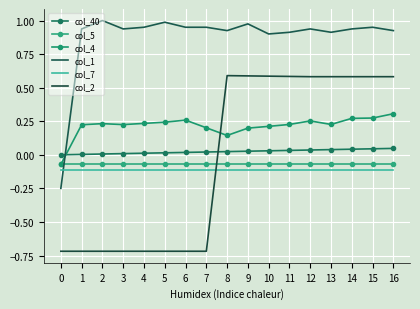

Rank the categories by col_5 value from lowest to highest.

0, 1, 2, 3, 4, 5, 6, 7, 8, 9, 10, 11, 12, 13, 14, 15, 16